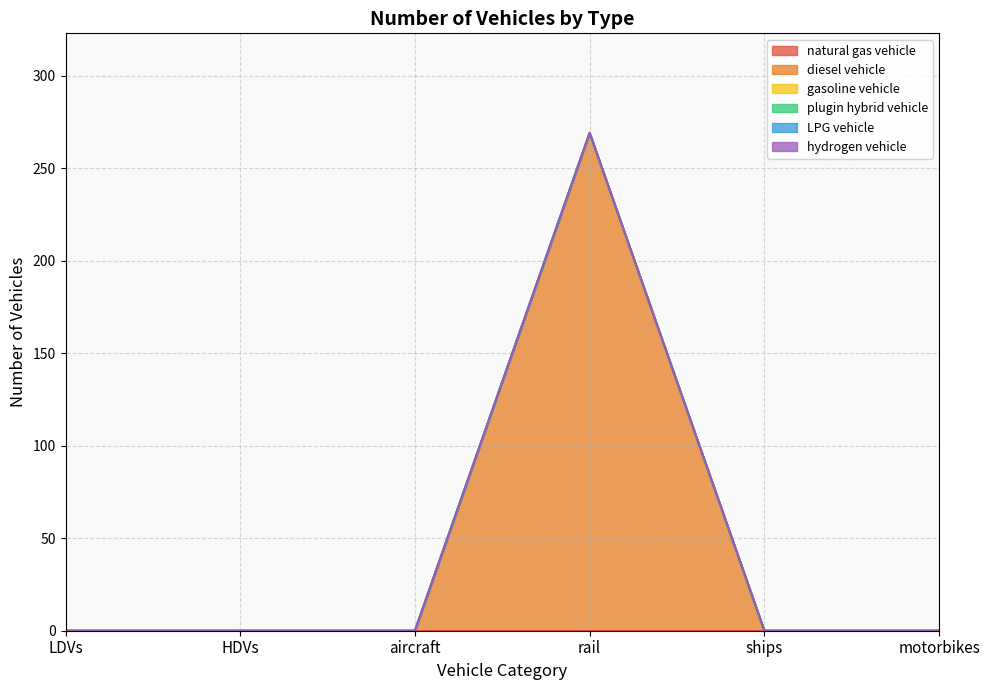

Reading right to left, extract all data points from this chart.

natural gas vehicle: motorbikes=0	ships=0	rail=0	aircraft=0	HDVs=0	LDVs=0
diesel vehicle: motorbikes=0	ships=0	rail=269	aircraft=0	HDVs=0	LDVs=0
gasoline vehicle: motorbikes=0	ships=0	rail=0	aircraft=0	HDVs=0	LDVs=0
plugin hybrid vehicle: motorbikes=0	ships=0	rail=0	aircraft=0	HDVs=0	LDVs=0
LPG vehicle: motorbikes=0	ships=0	rail=0	aircraft=0	HDVs=0	LDVs=0
hydrogen vehicle: motorbikes=0	ships=0	rail=0	aircraft=0	HDVs=0	LDVs=0